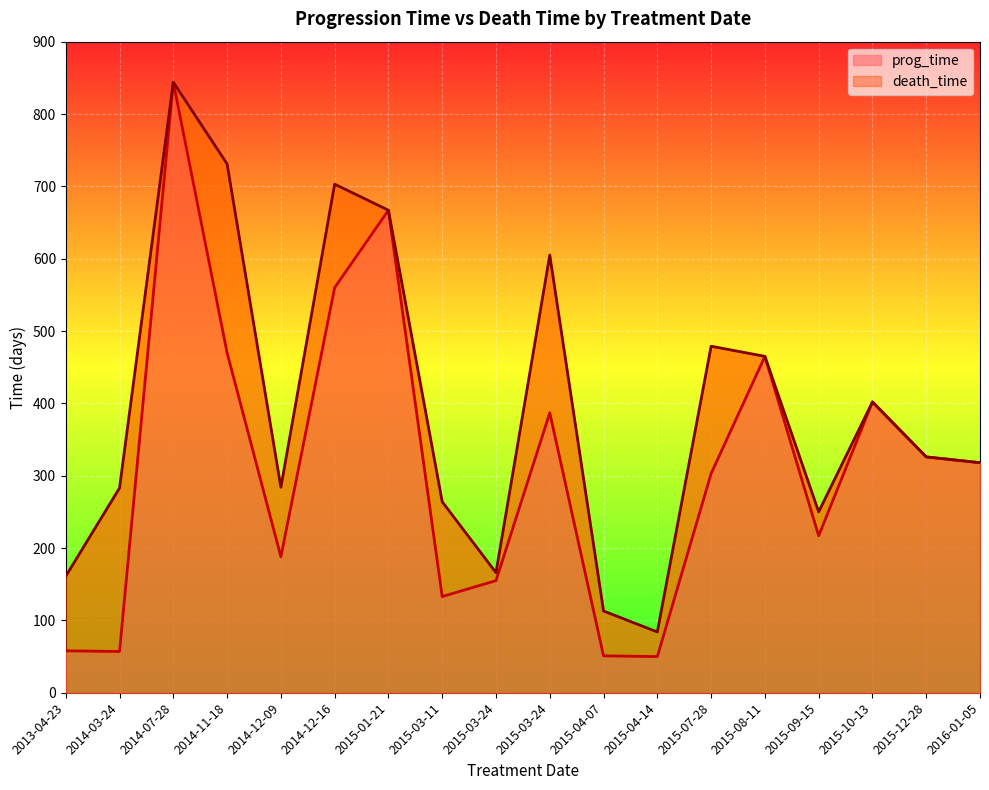

What is the spread (max minus min) of values at 2014-03-24?

226